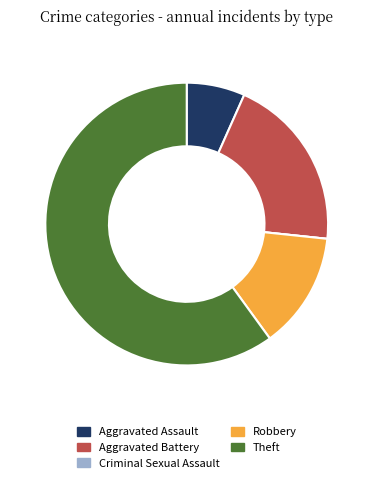

Combined, do Aggravated Battery and Aggravated Assault account for over 50%?

No